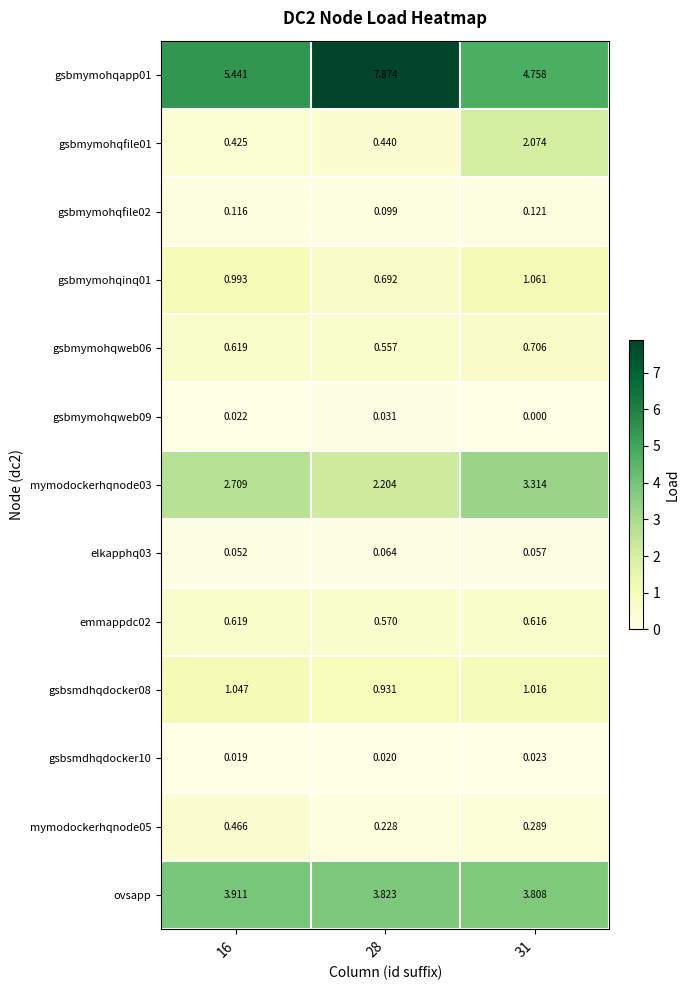

What is the total value across all series at 16?

16.4